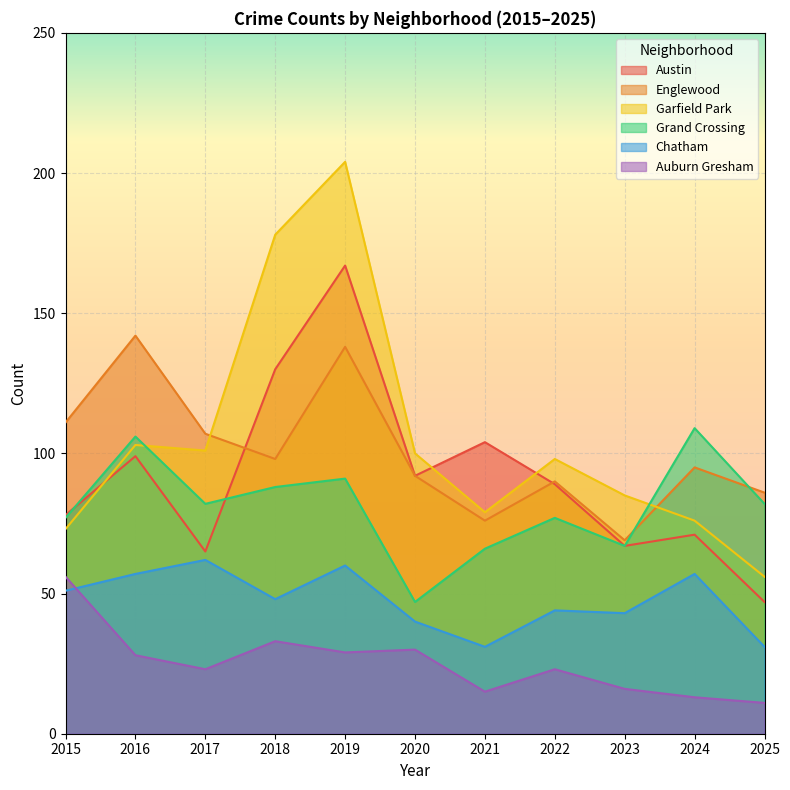

Reading left to right, what are all the values shown in this chart?

Austin: 2015=78	2016=99	2017=65	2018=130	2019=167	2020=92	2021=104	2022=89	2023=67	2024=71	2025=47
Englewood: 2015=111	2016=142	2017=107	2018=98	2019=138	2020=92	2021=76	2022=90	2023=69	2024=95	2025=86
Garfield Park: 2015=73	2016=103	2017=101	2018=178	2019=204	2020=100	2021=79	2022=98	2023=85	2024=76	2025=56
Grand Crossing: 2015=77	2016=106	2017=82	2018=88	2019=91	2020=47	2021=66	2022=77	2023=67	2024=109	2025=82
Chatham: 2015=51	2016=57	2017=62	2018=48	2019=60	2020=40	2021=31	2022=44	2023=43	2024=57	2025=31
Auburn Gresham: 2015=56	2016=28	2017=23	2018=33	2019=29	2020=30	2021=15	2022=23	2023=16	2024=13	2025=11